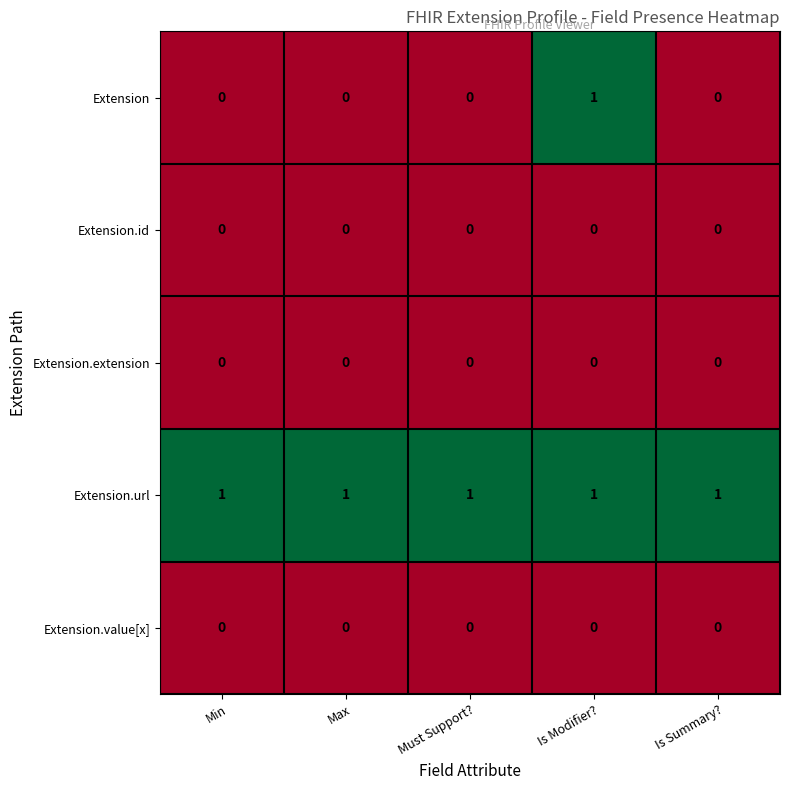

What is the spread (max minus min) of values at Min?

1